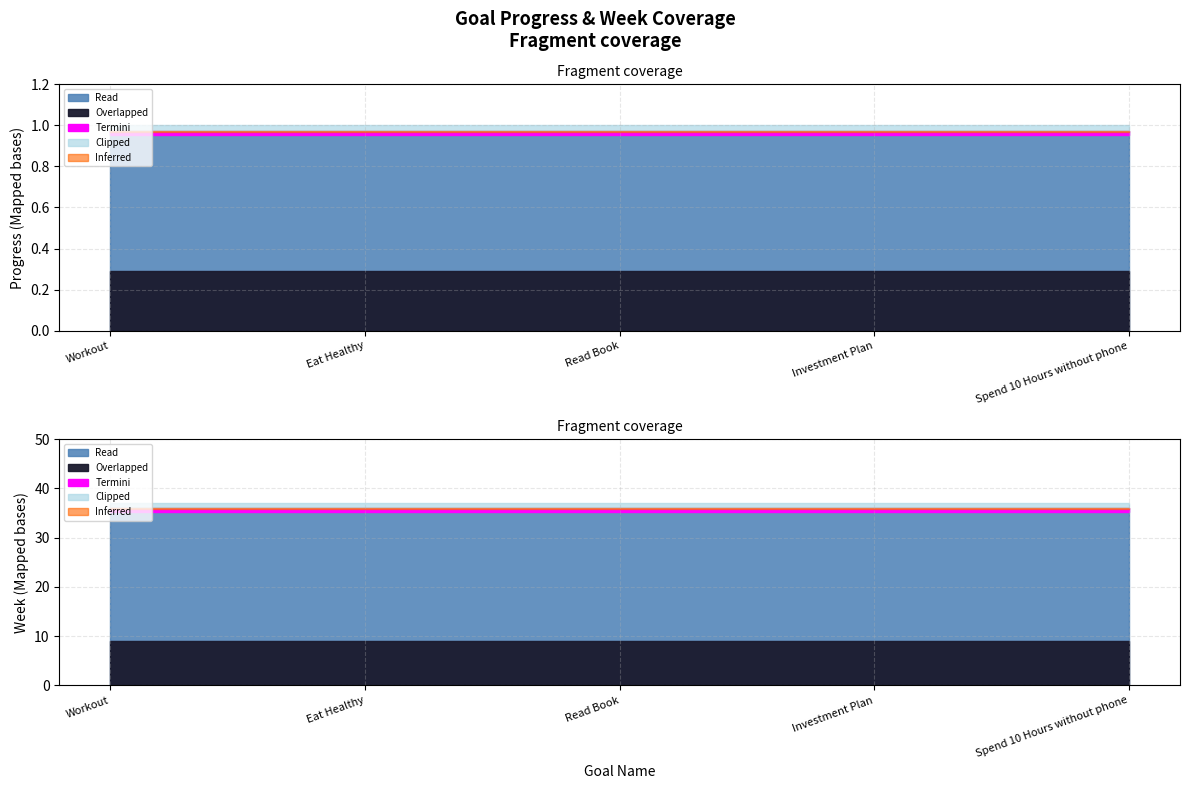

What is the sum of the Week values at Investment Plan and Workout?

72.0